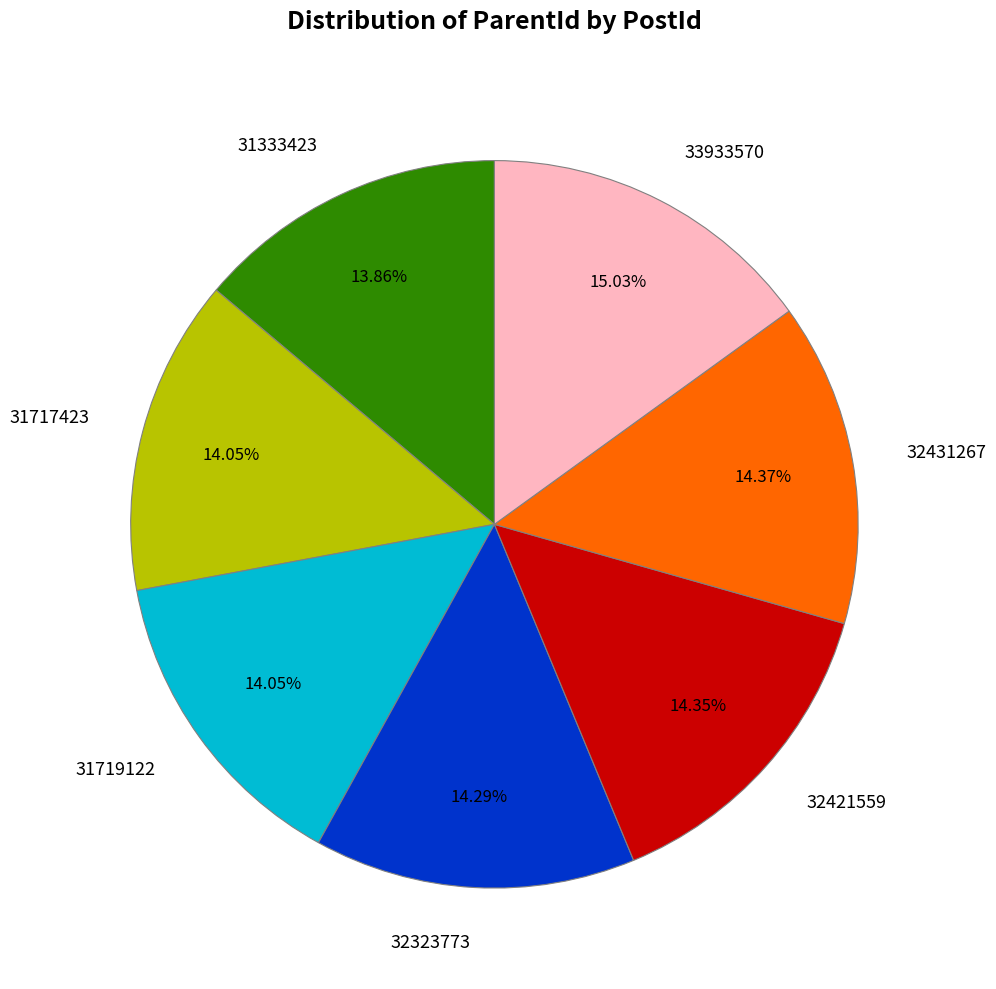

Is it true that 31333423 is 14% of the pie?

True